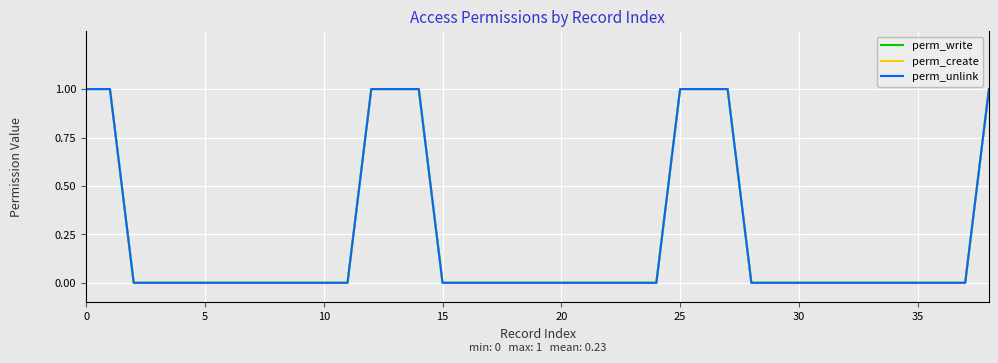

How many lines are shown in the chart?

3